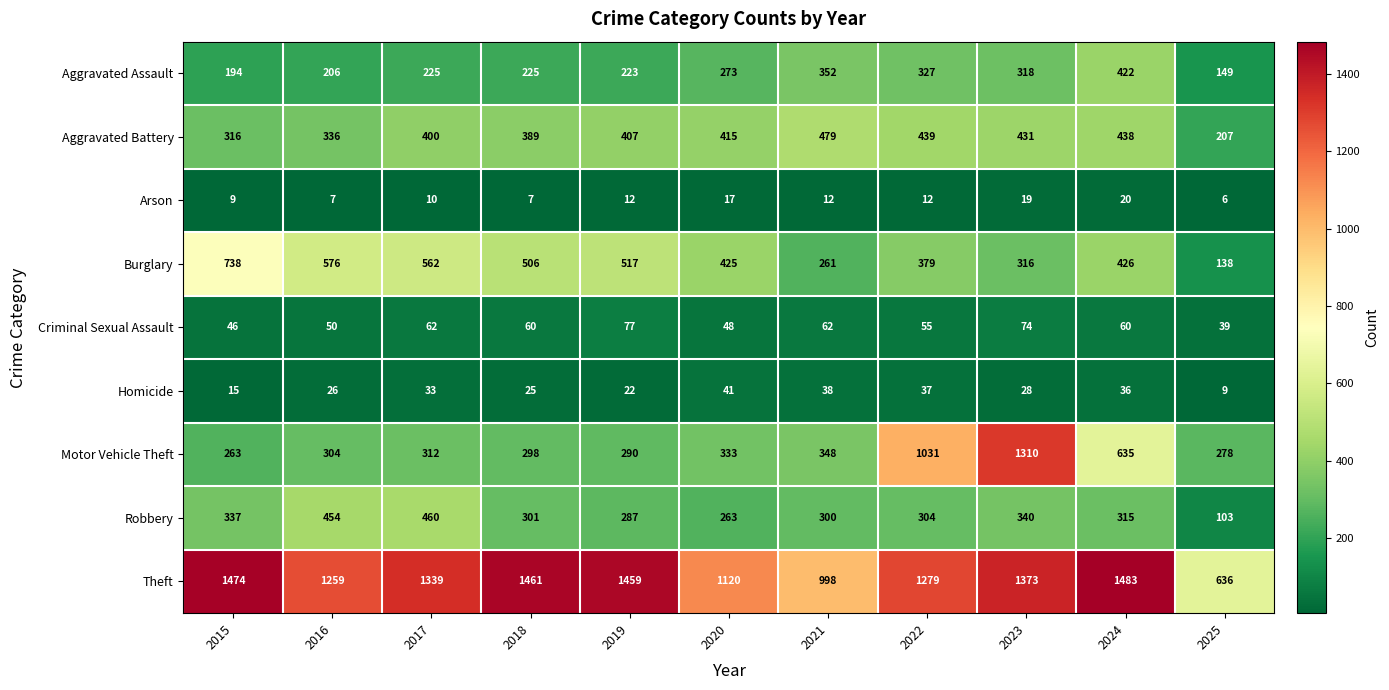

What is the difference between the second highest and second lowest values in the Motor Vehicle Theft series?

753